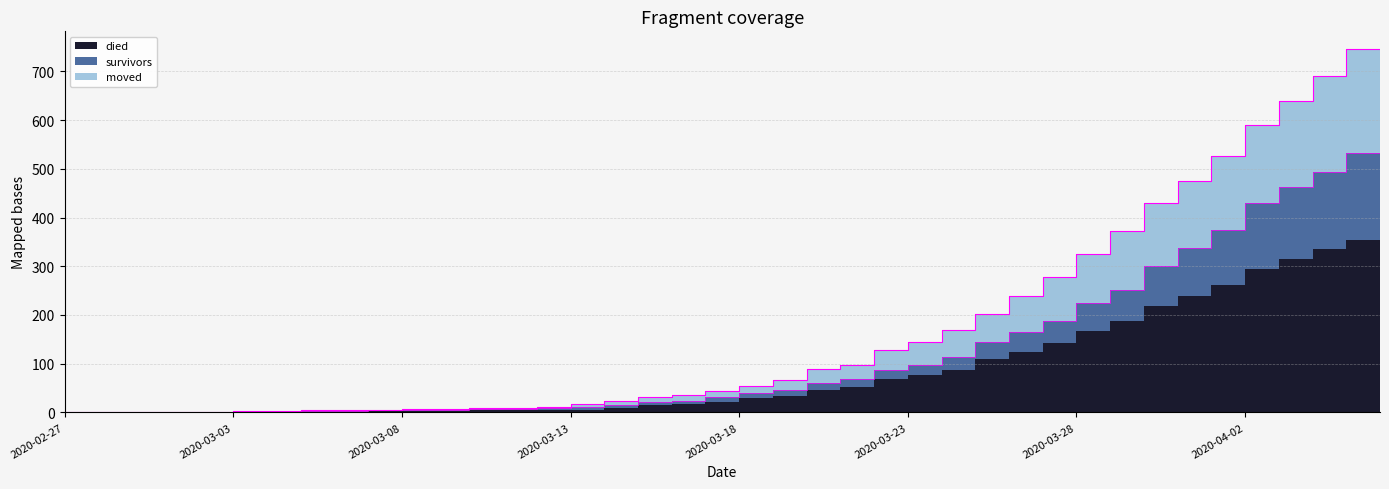

Which series has the largest total across all categories?

died